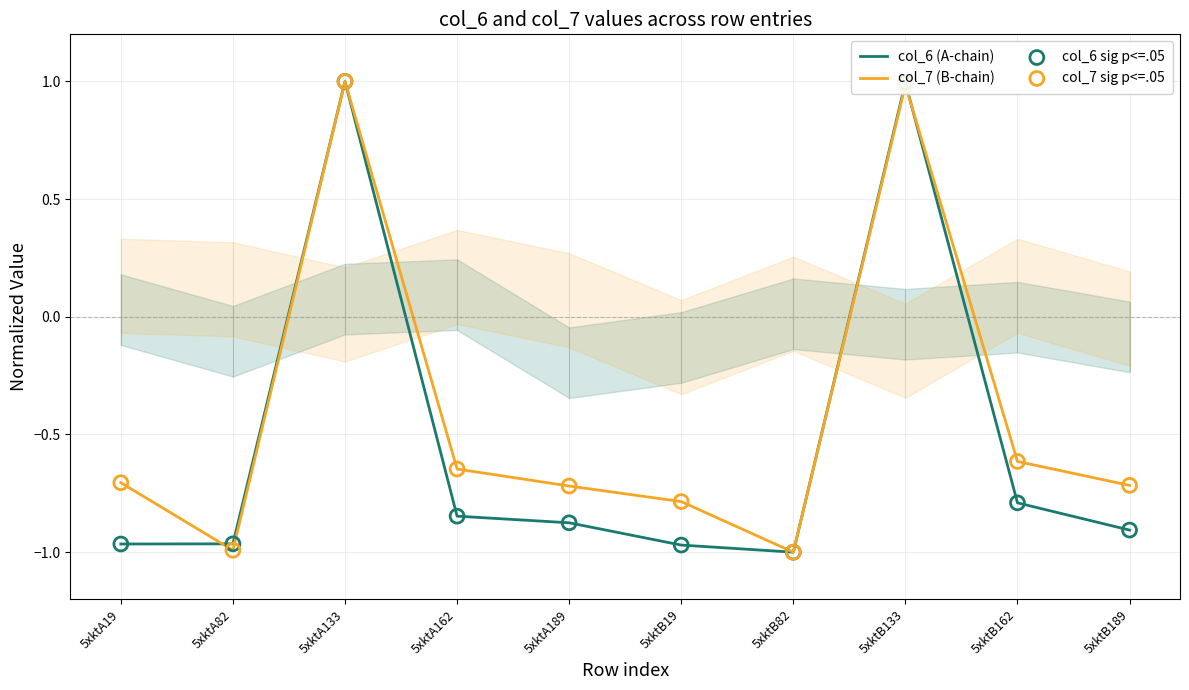

What is the total value across all series at 5xktB82?

-4.0